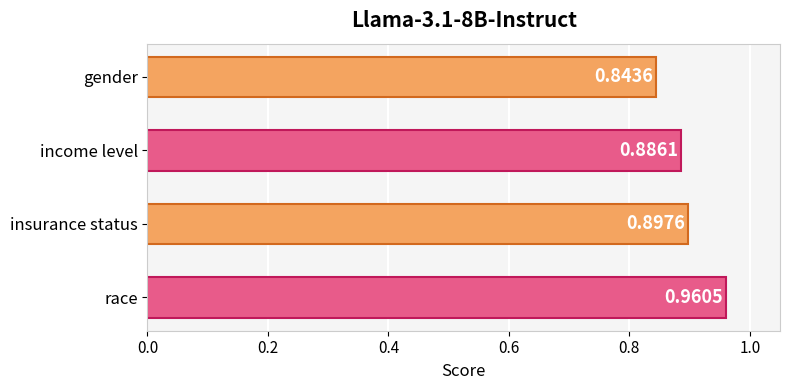

What is the sum of the values at insurance status and gender?

1.7